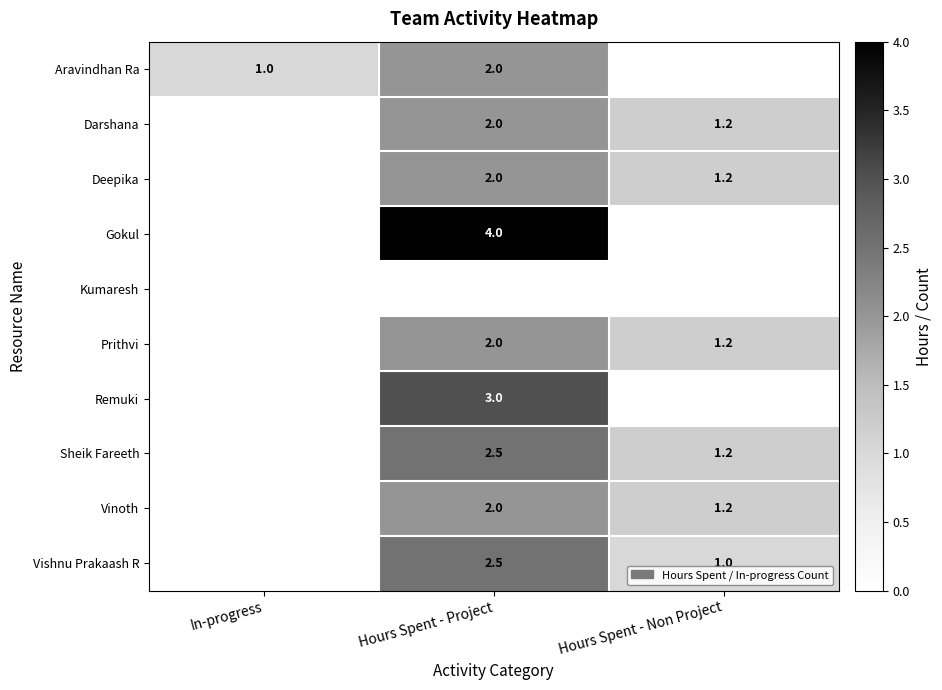

The Vinoth series shows 2.0 at Hours Spent - Project. True or false?

True